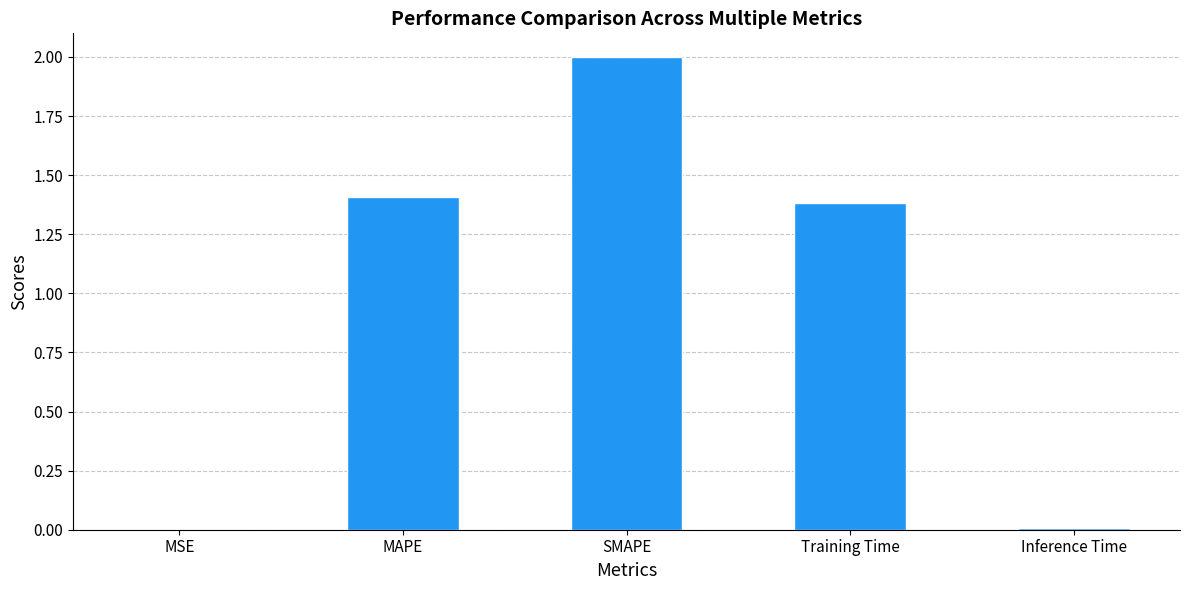

The chart shows a value of 0.0 at MSE. True or false?

True